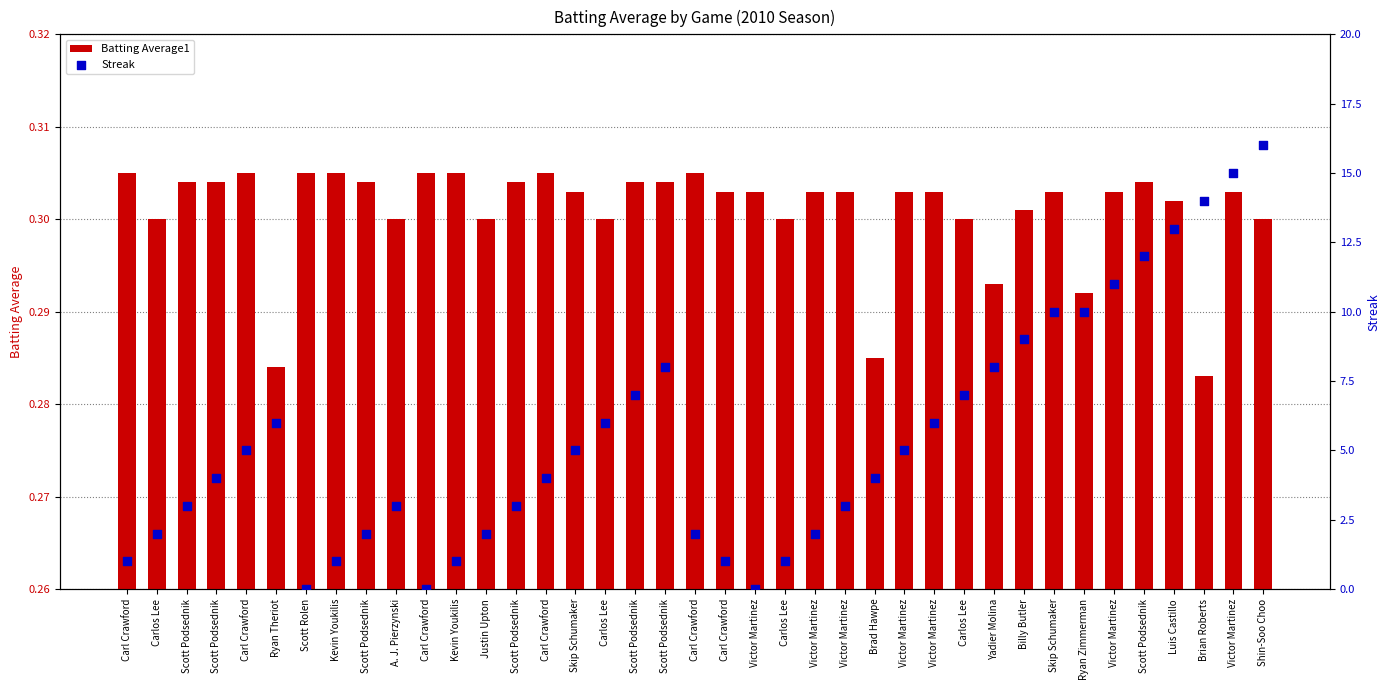

Is the value of Streak at Carlos Lee greater than the value of Batting Average1 at Victor Martinez?

Yes